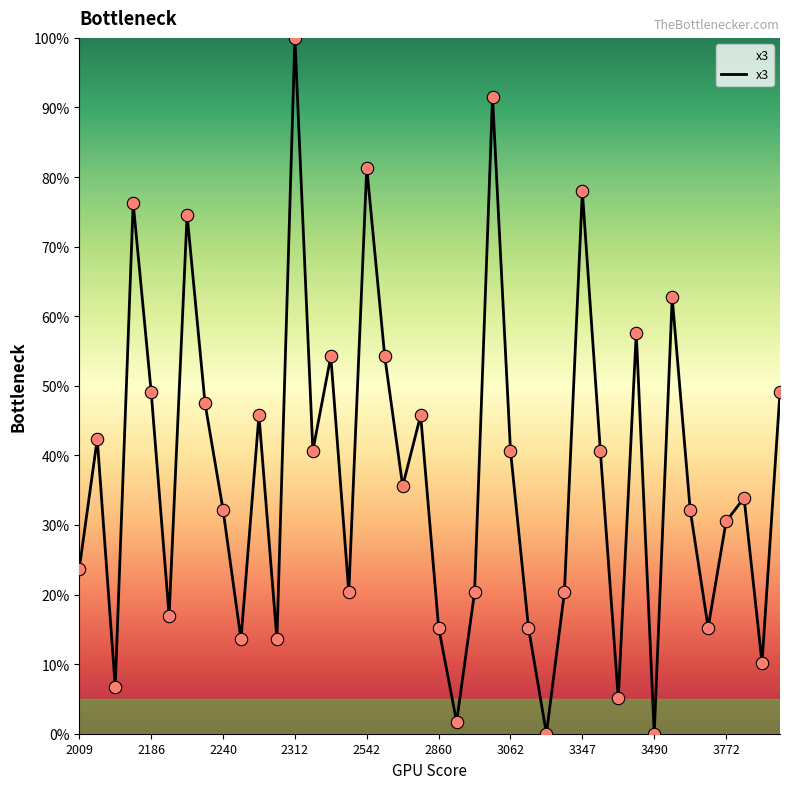

What is the maximum value shown in the chart?

100.0